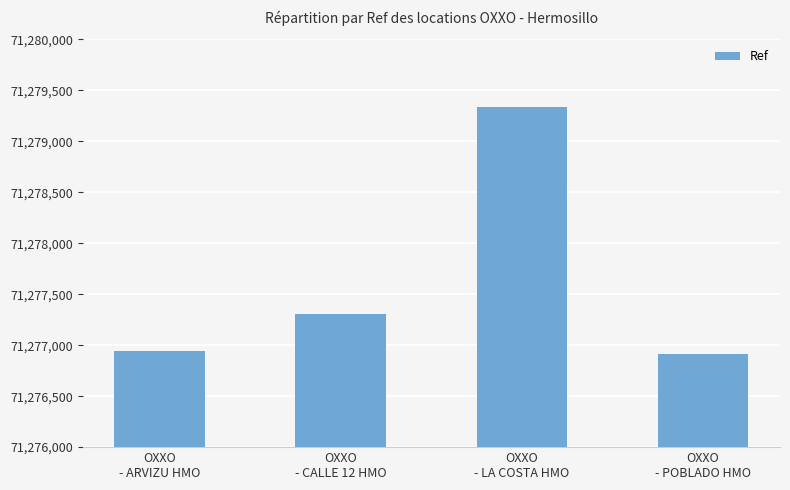

What is the label of the 2nd bar from the right?

OXXO
- LA COSTA HMO